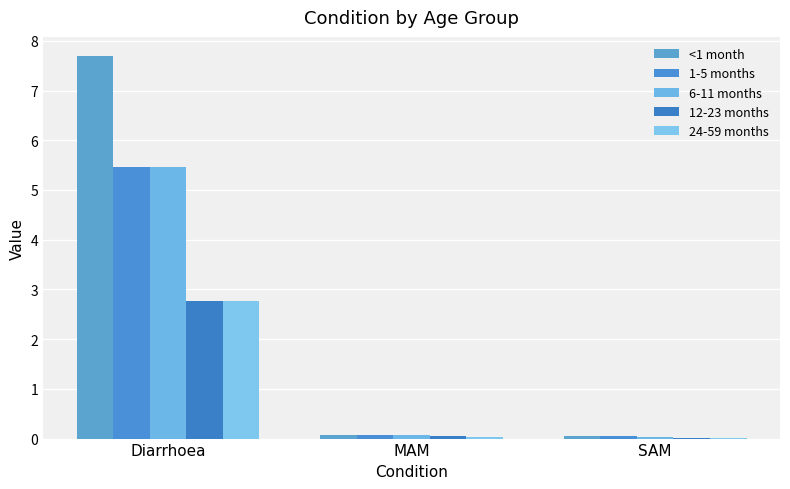

Reading right to left, what are all the values shown in this chart?

<1 month: 0.0	0.1	7.7
1-5 months: 0.0	0.1	5.5
6-11 months: 0.0	0.1	5.5
12-23 months: 0.0	0.0	2.8
24-59 months: 0.0	0.0	2.8